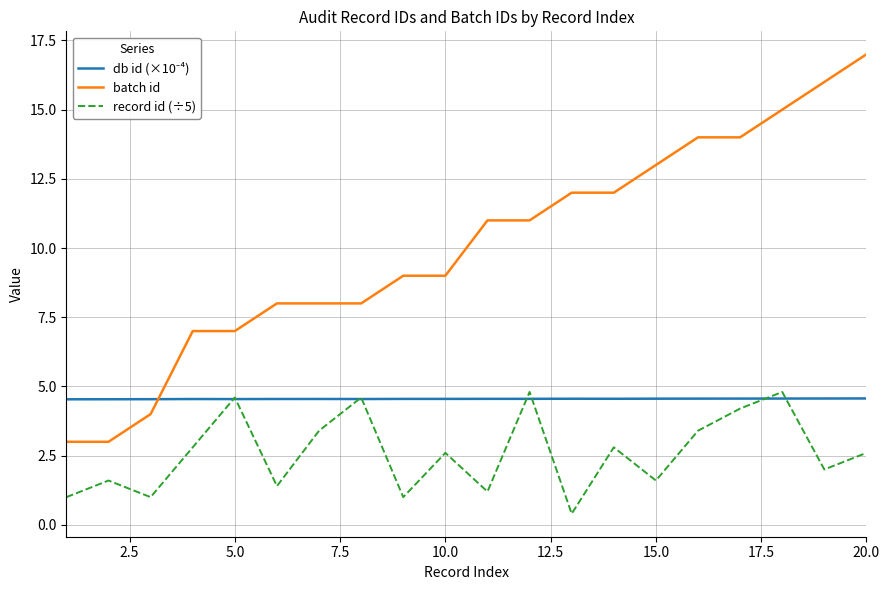

Which series has the largest range (max minus min)?

batch id